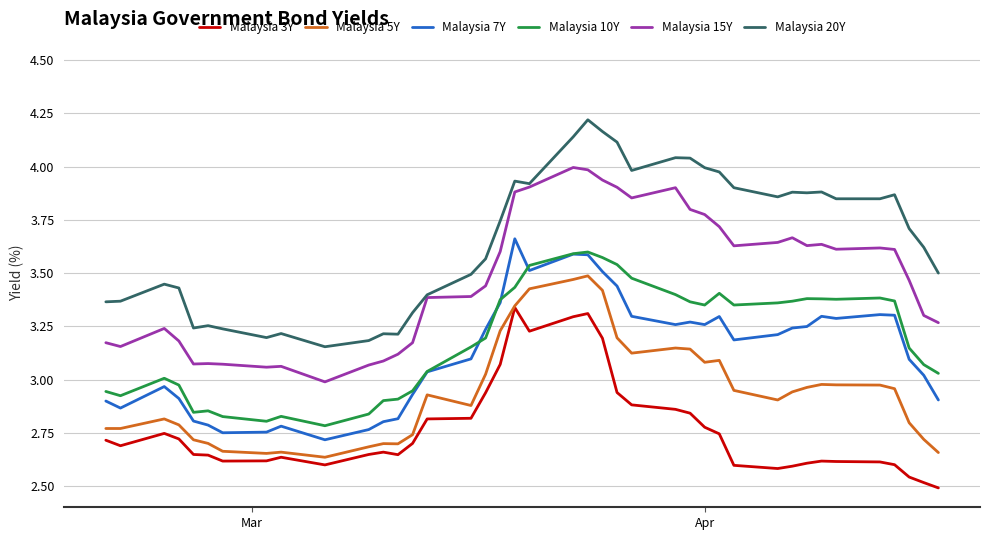

Which series has the largest range (max minus min)?

Malaysia 20Y